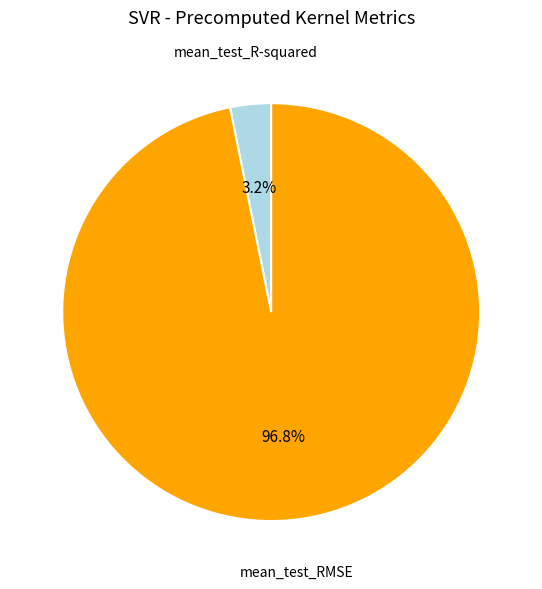

How many slices are in this pie chart?

2